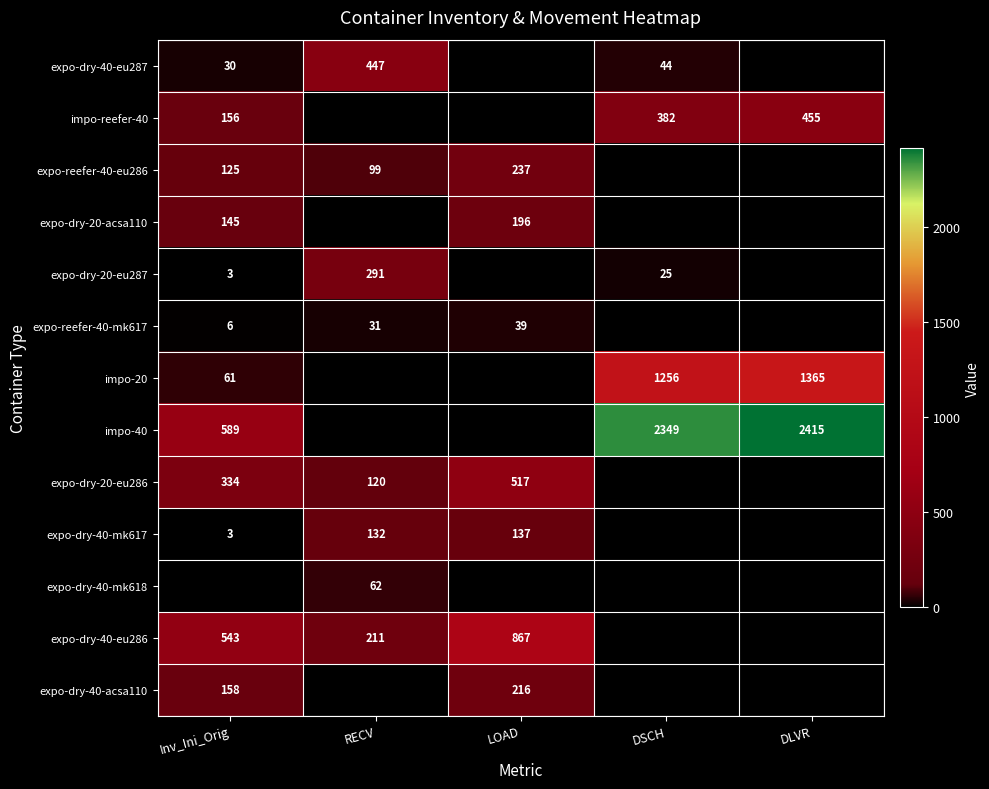

The impo-20 series shows 1944 at DSCH. True or false?

False